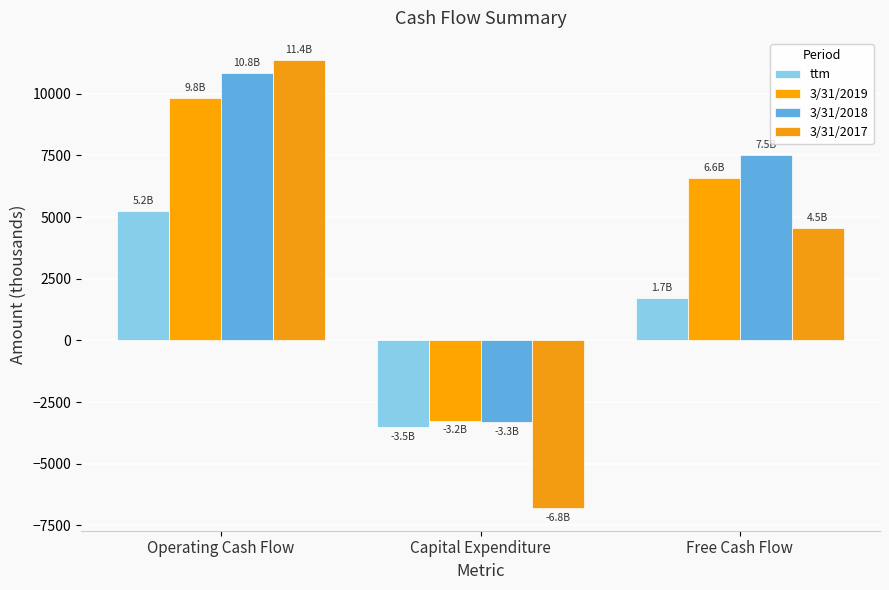

How many bars are there in each group?

4